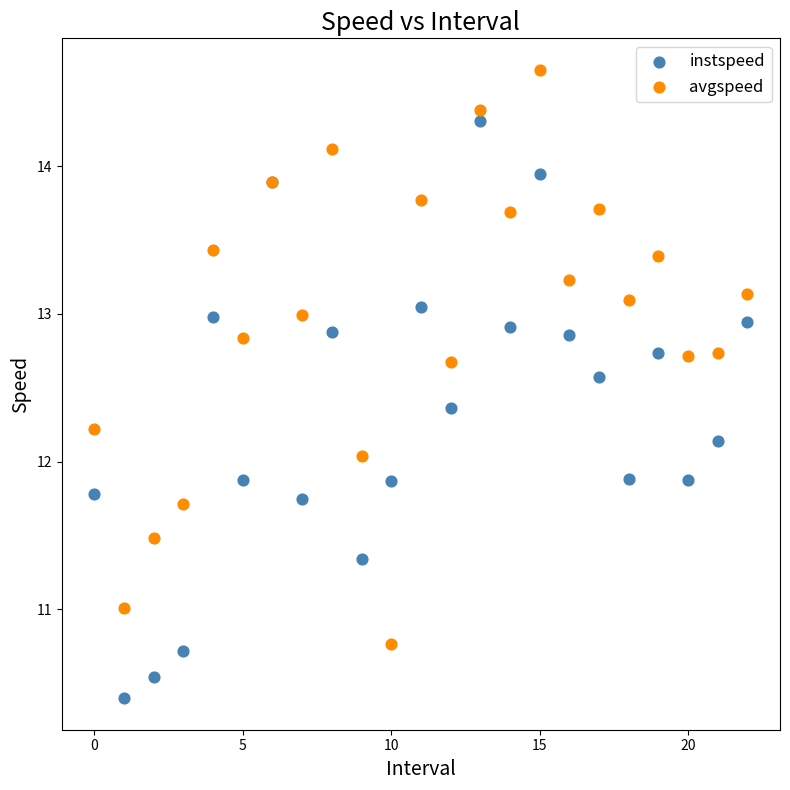

What are all the series names shown in the legend?

instspeed, avgspeed